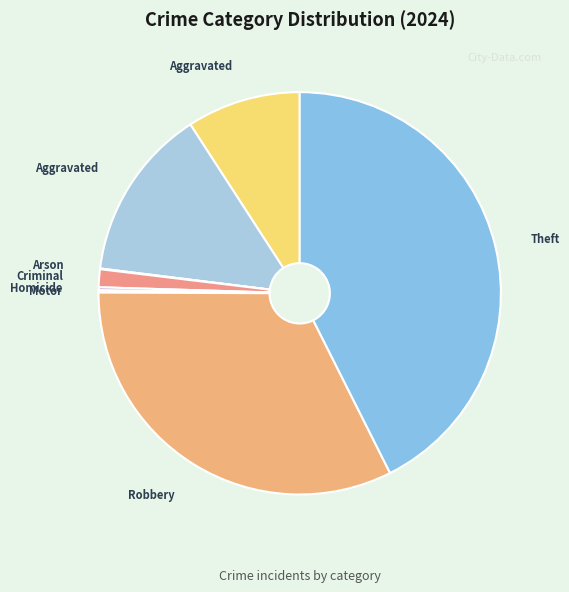

To the nearest percent, what is the difference between the largest and smallest slice percentages?

43%